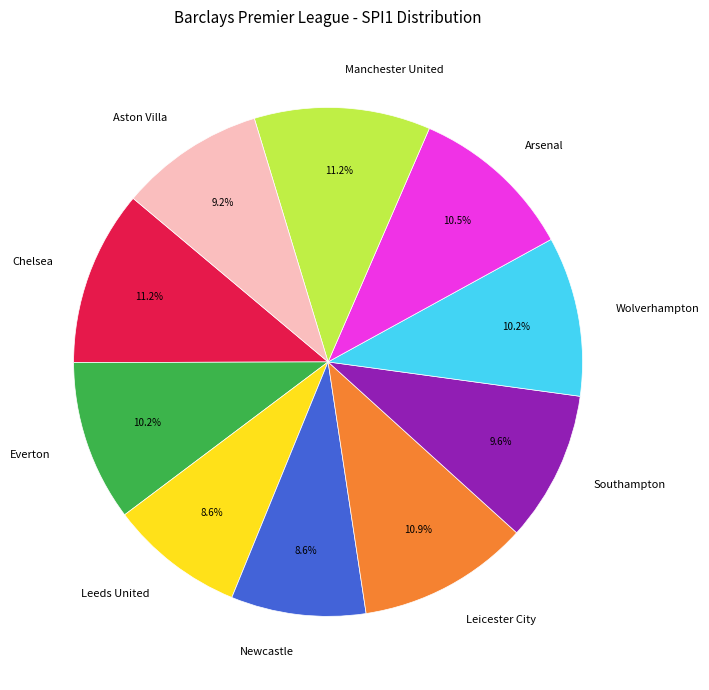

To the nearest percent, what is the difference between the Aston Villa and Manchester United slice percentages?

2%